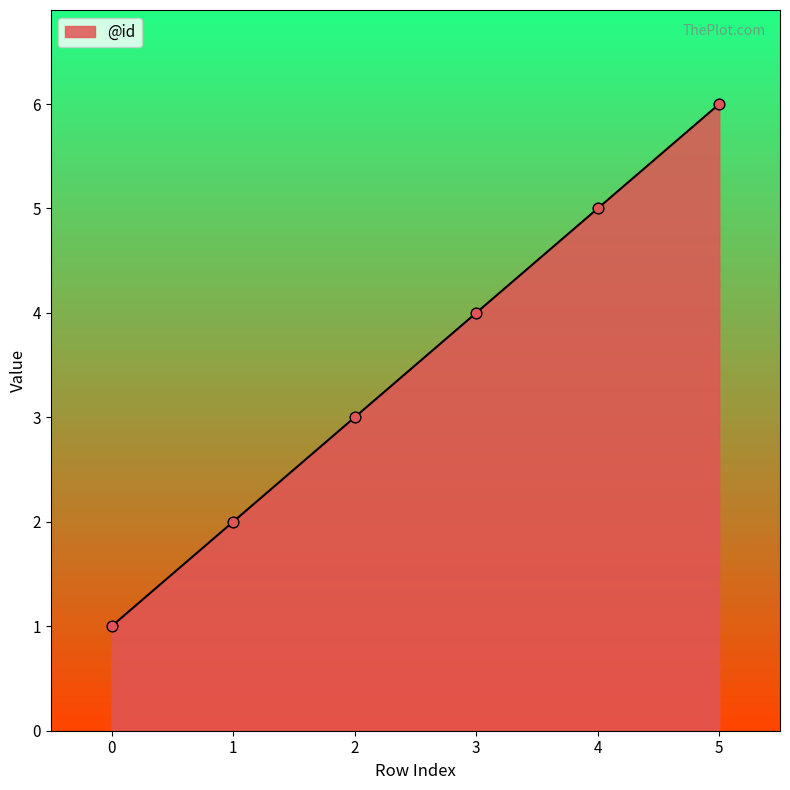

Which has a higher value, 3 or 4?

4